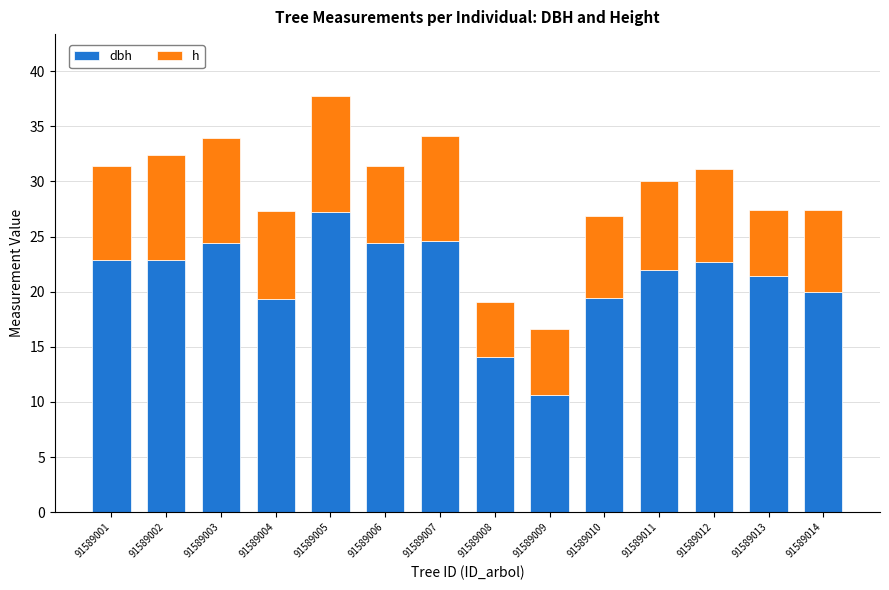

At which category is the sum across all series the highest?

91589005